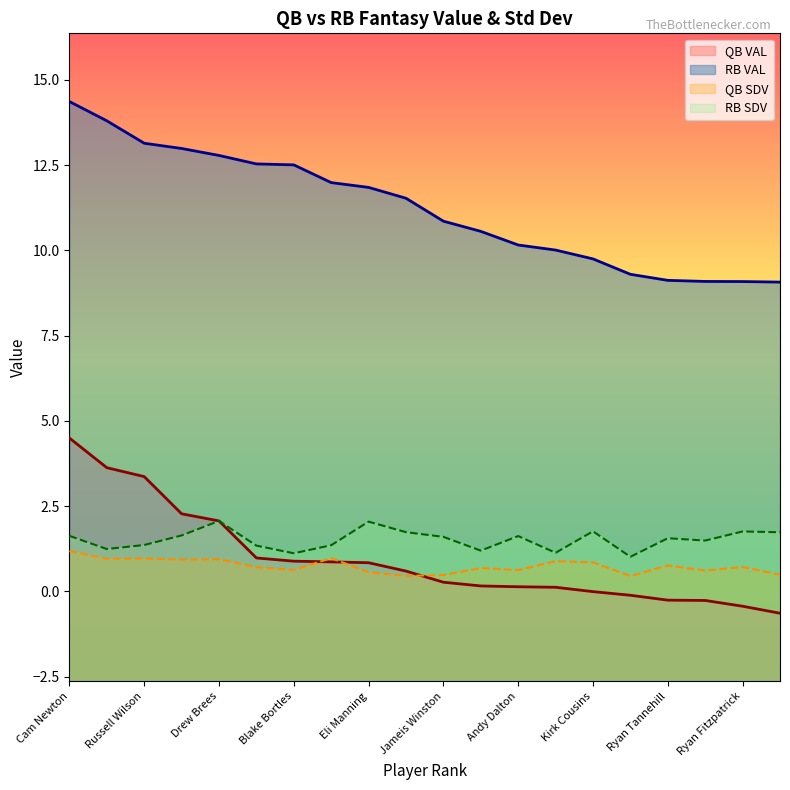

How many data points in QB VAL are above 0?

14